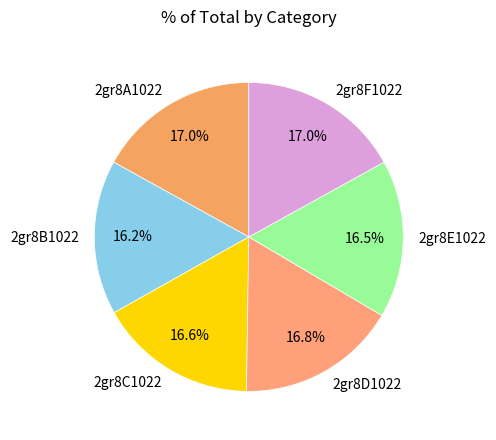

Approximately how many times larger is the value at 2gr8F1022 compared to 2gr8D1022?

1.0